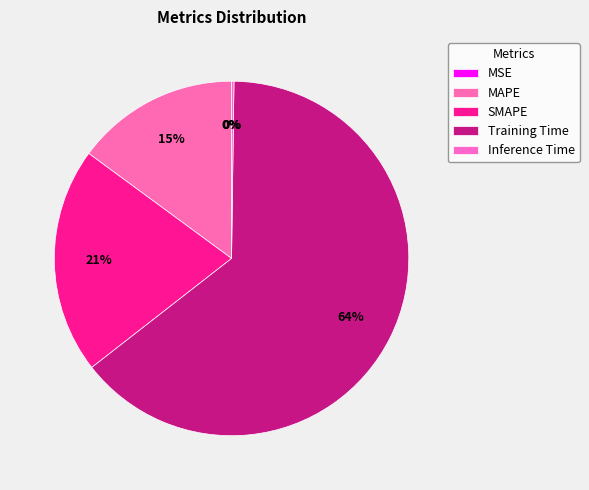

Count the number of slices in the pie.

5